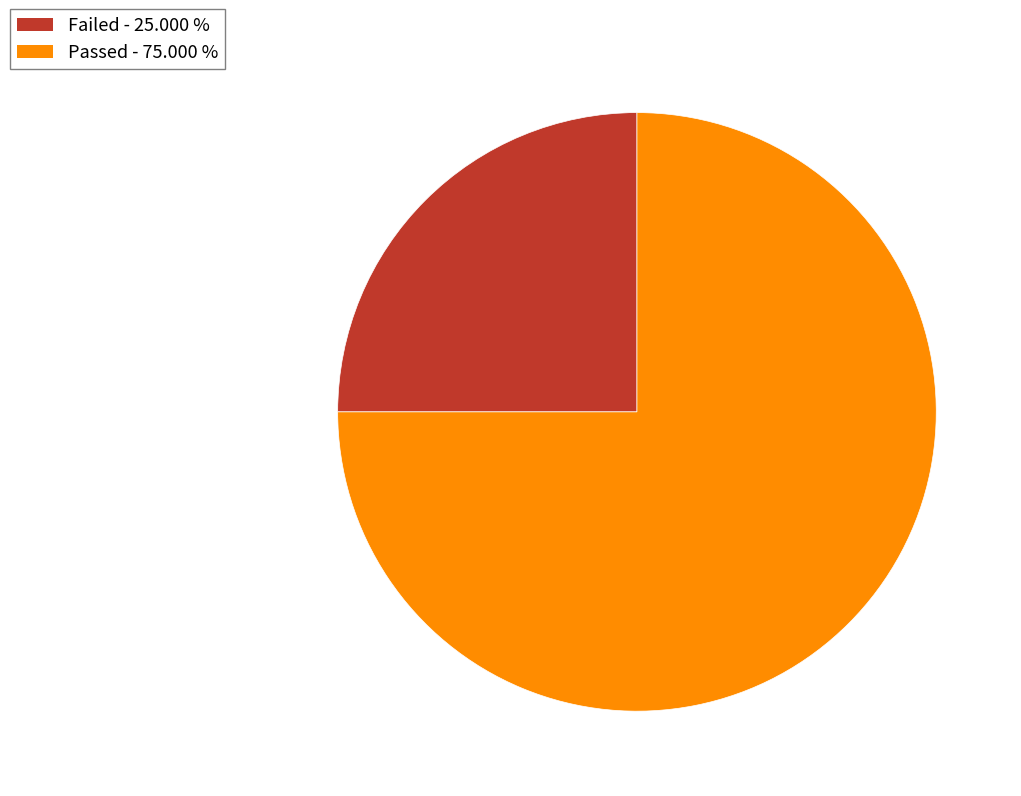

Which category has the smallest portion of the pie?

Failed